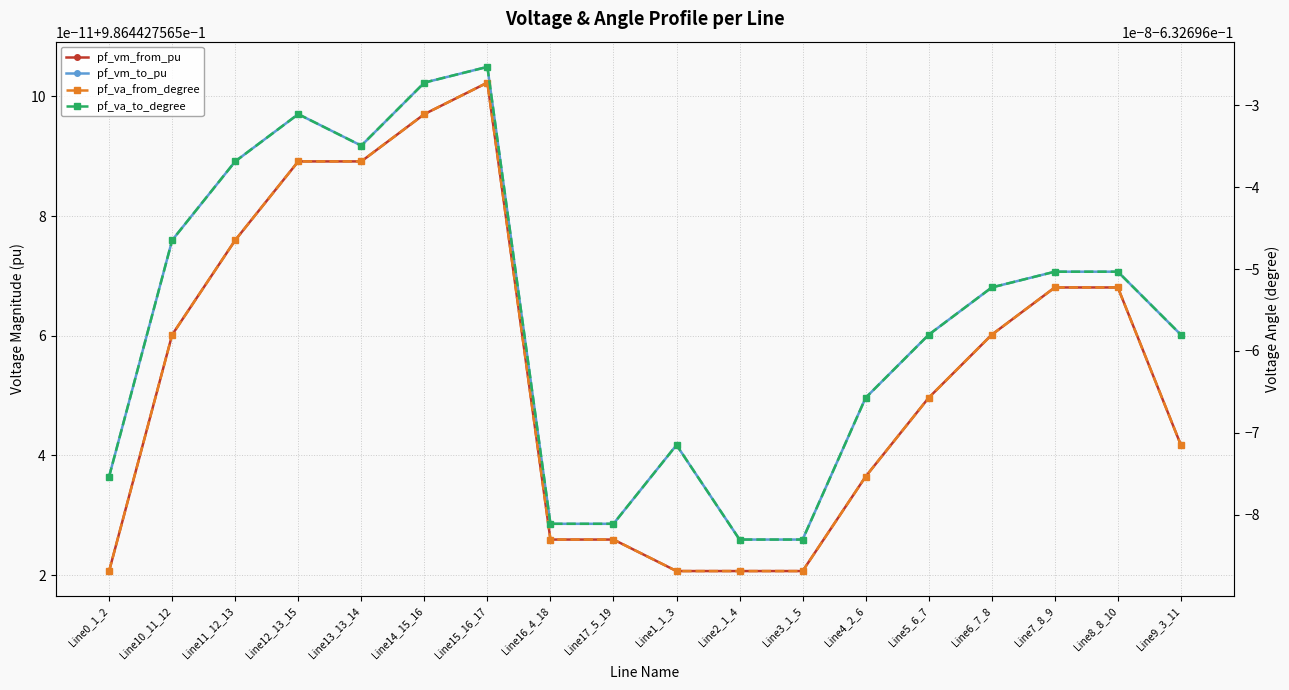

Which has a higher value, Line1_1_3 or Line12_13_15?

Line12_13_15